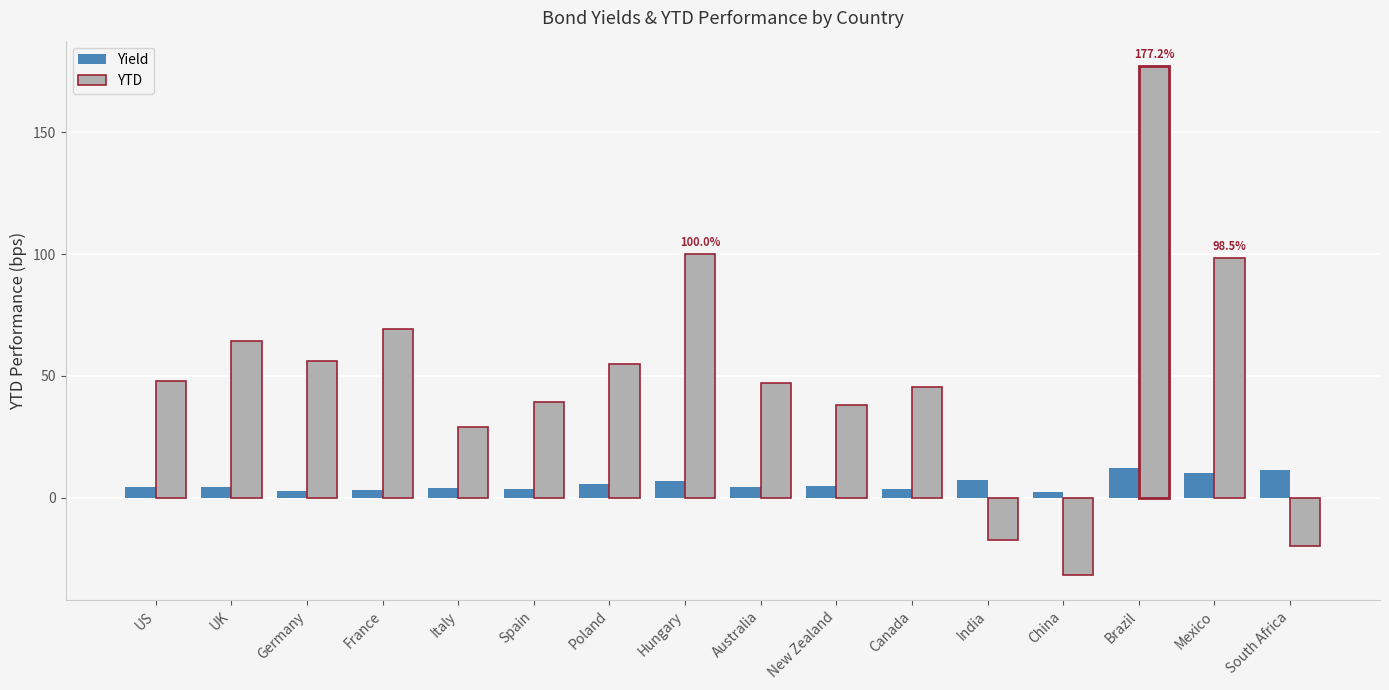

What is the difference between the highest and lowest values at India?

24.6